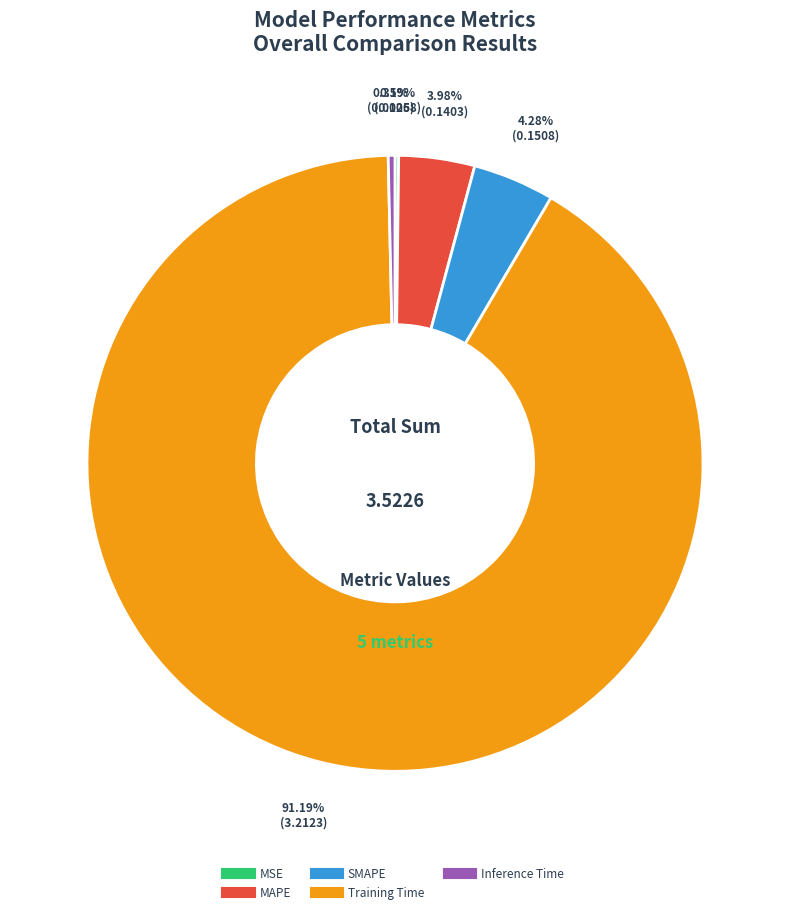

Which has a higher value, Inference Time or MAPE?

MAPE